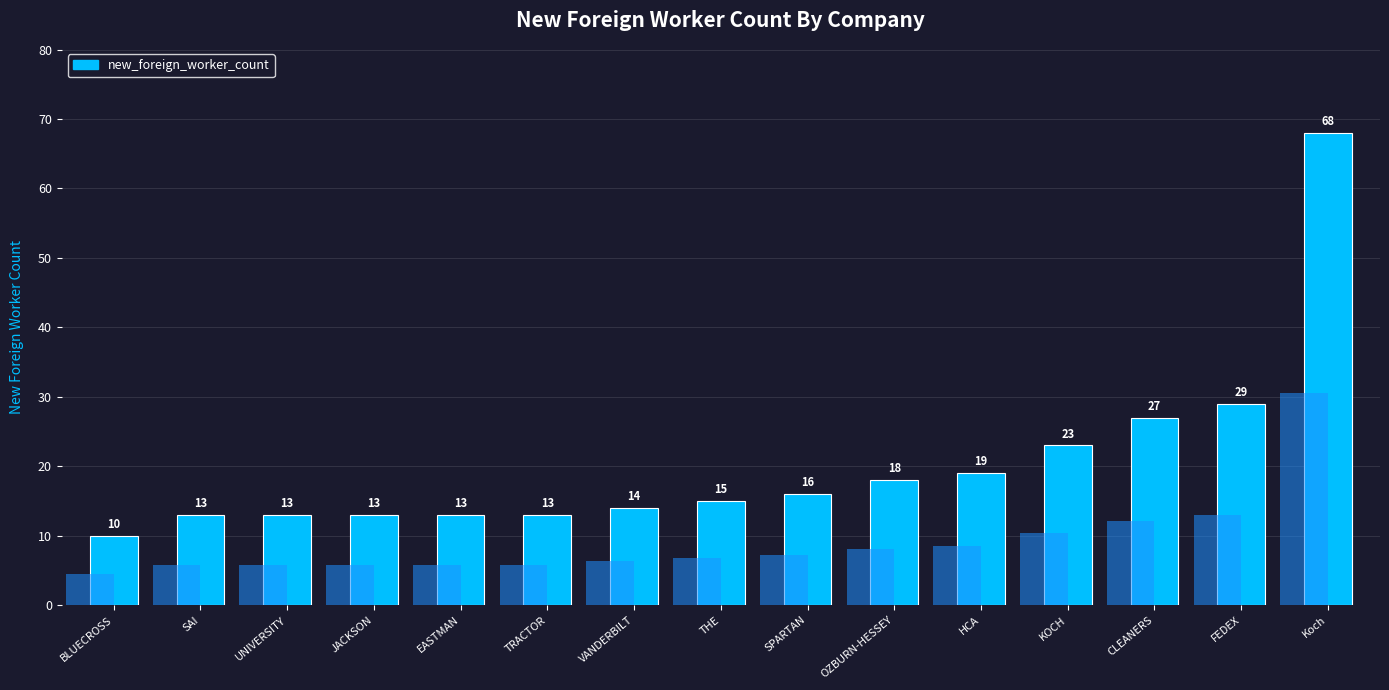

Reading left to right, what are all the values shown in this chart?

BLUECROSS=10	SAI=13	UNIVERSITY=13	JACKSON=13	EASTMAN=13	TRACTOR=13	VANDERBILT=14	THE=15	SPARTAN=16	OZBURN-HESSEY=18	HCA=19	KOCH=23	CLEANERS=27	FEDEX=29	Koch=68